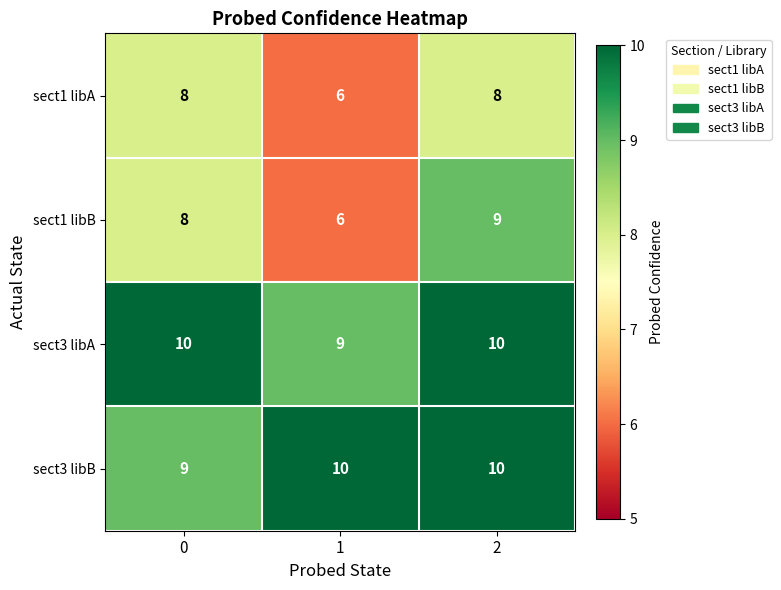

The sect1 libA series shows 12 at 2. True or false?

False